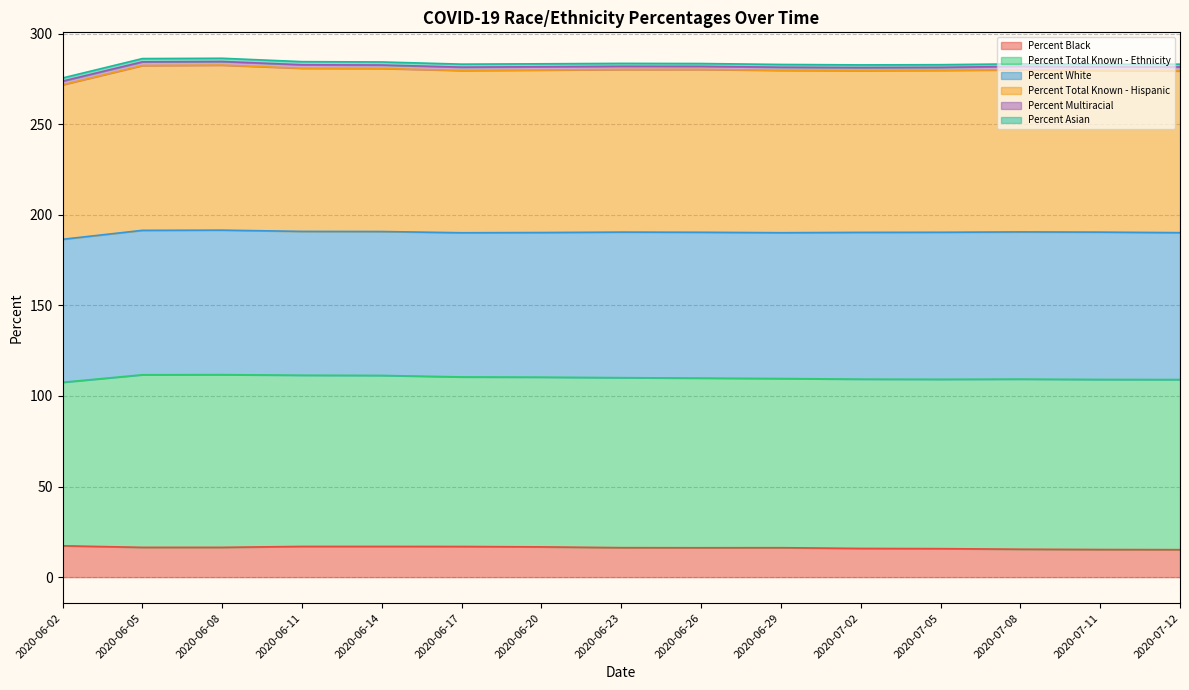

At which label does Percent Total Known - Hispanic reach its minimum?

2020-06-02